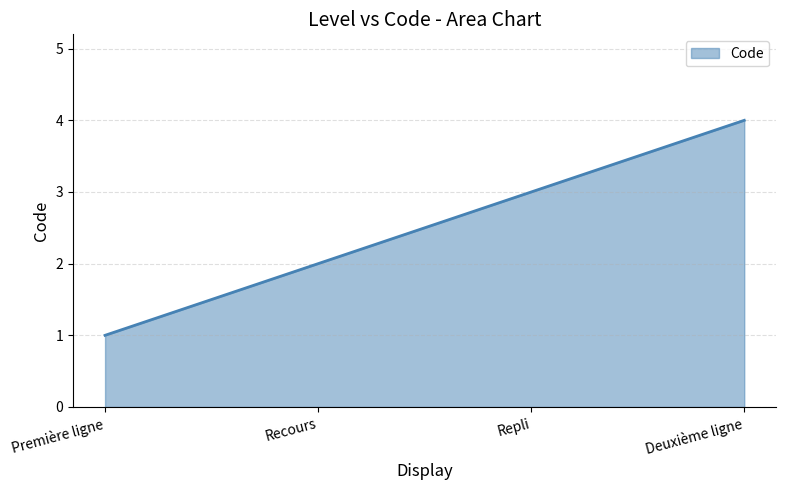

At which category does the chart reach its peak across all series?

Deuxième ligne